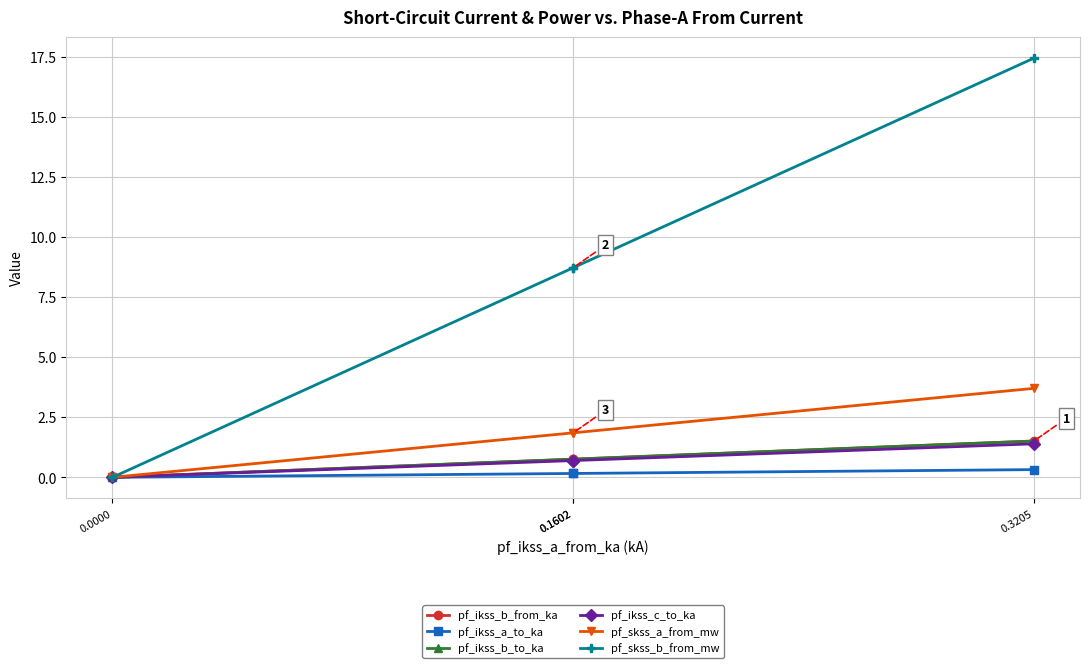

What is the difference between the pf_skss_b_from_mw values at 0.3205 and 0.1602?

8.7